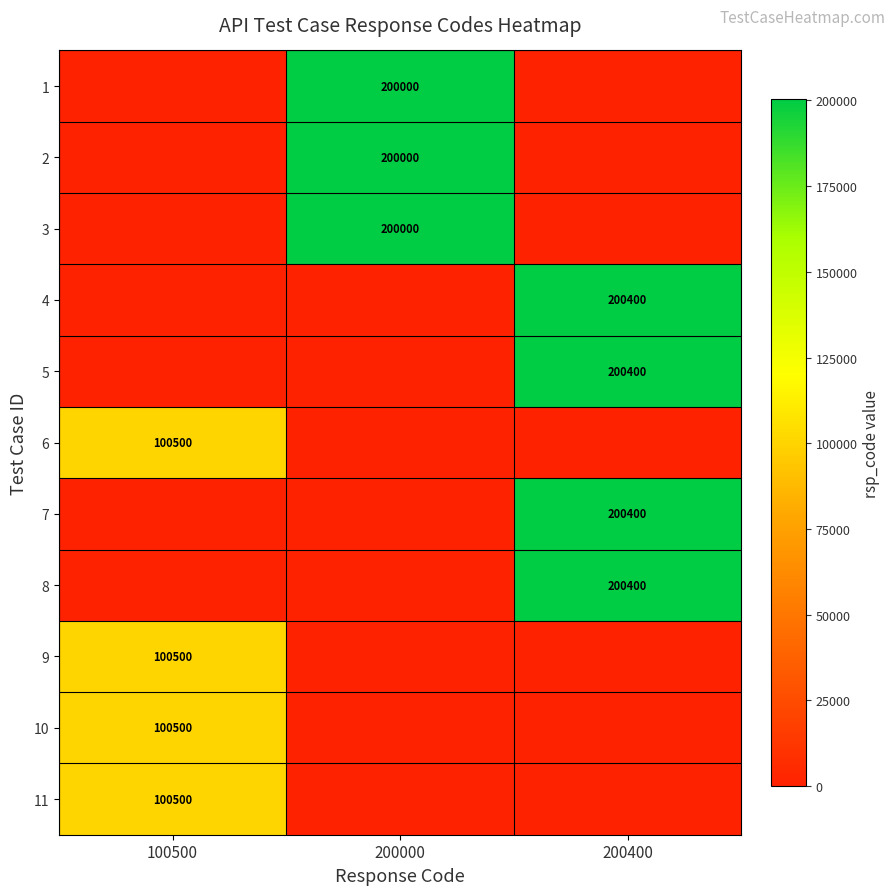

Is it true that 3 equals 86115 at 200000?

False